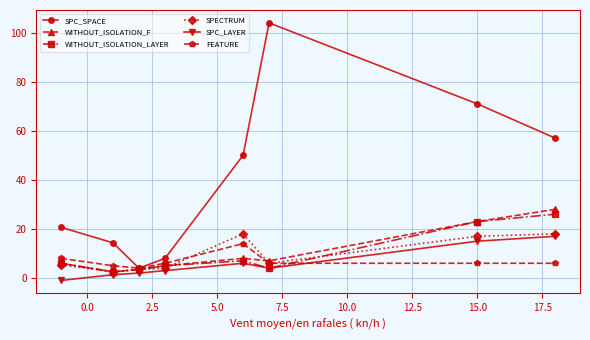

How many data points in SPC_SPACE are less than 50?

4